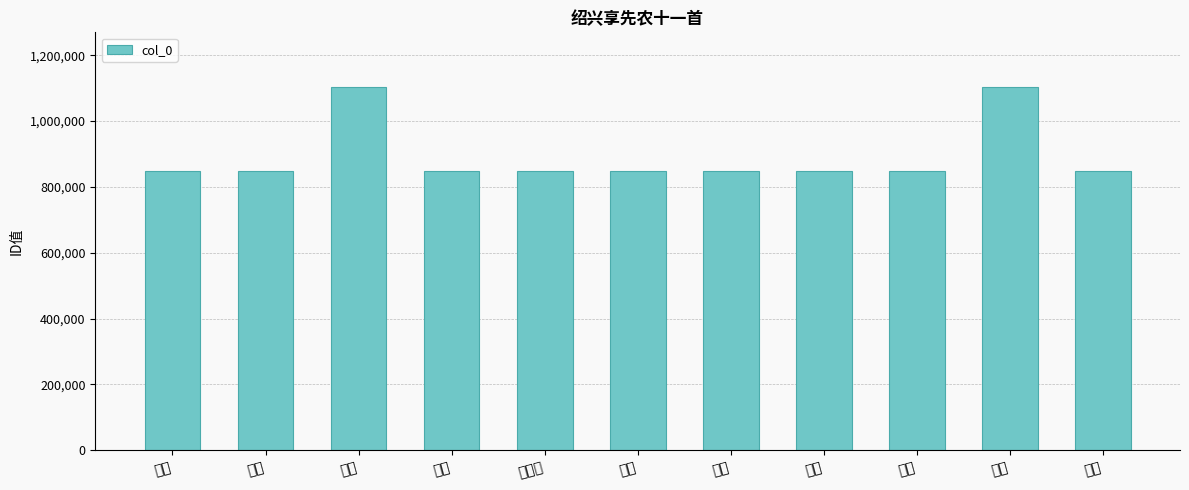

True or false: the data shows 559005 at 其四.

False